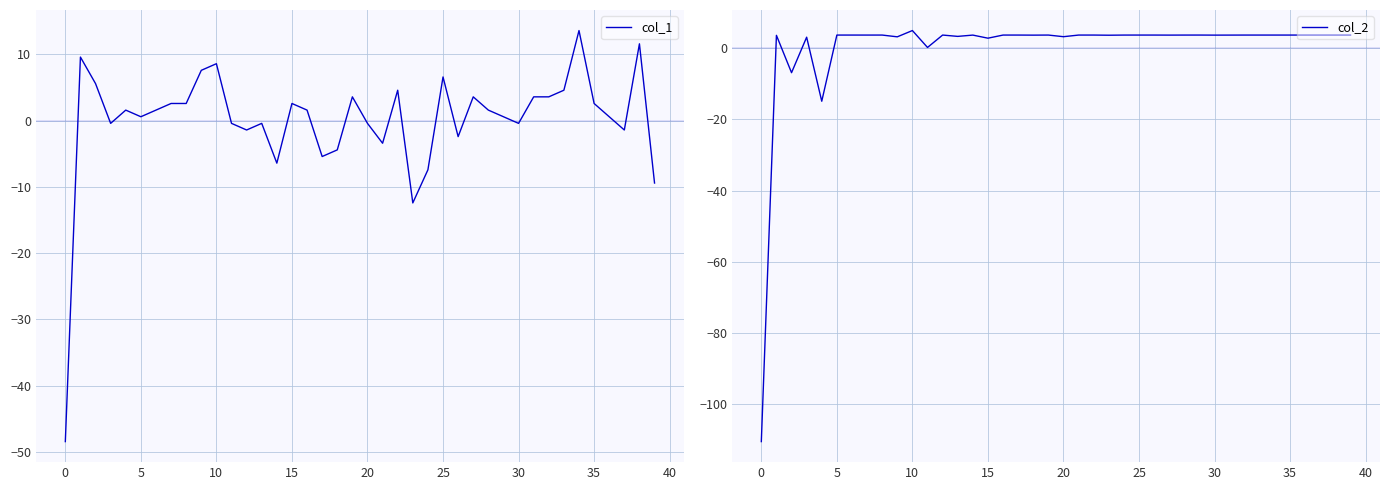

Which series has the widest spread of values?

col_2